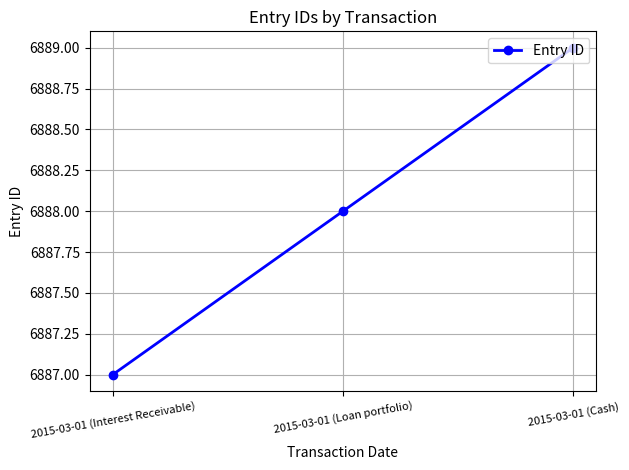

True or false: the data shows 9554 at 2015-03-01 (Cash).

False